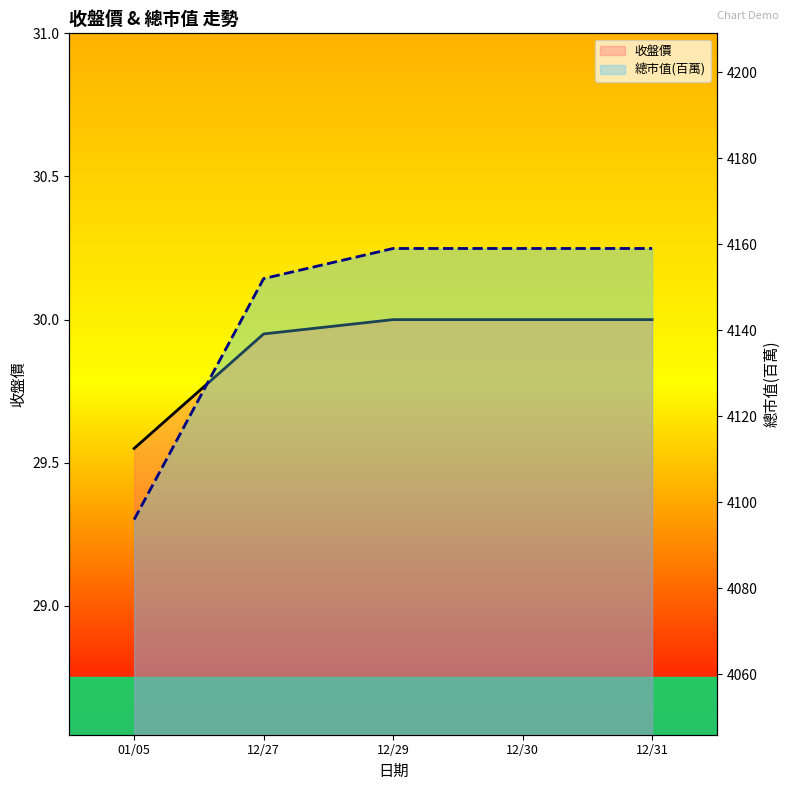

Rank the series by their maximum value, from highest to lowest.

總市值(百萬), 收盤價